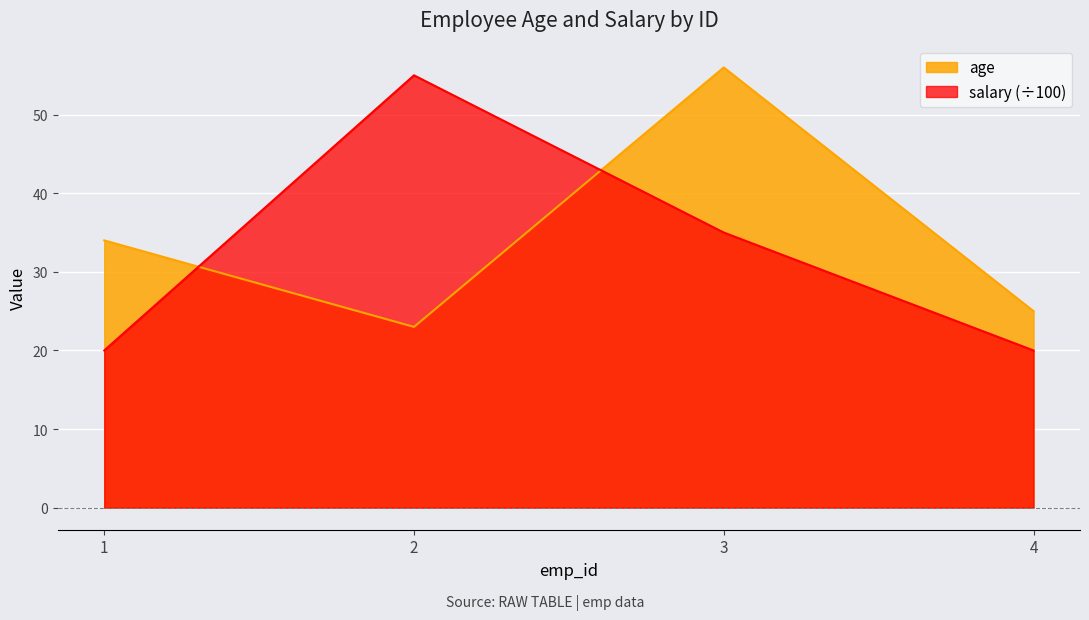

How many salary values are between 20 and 55?

4